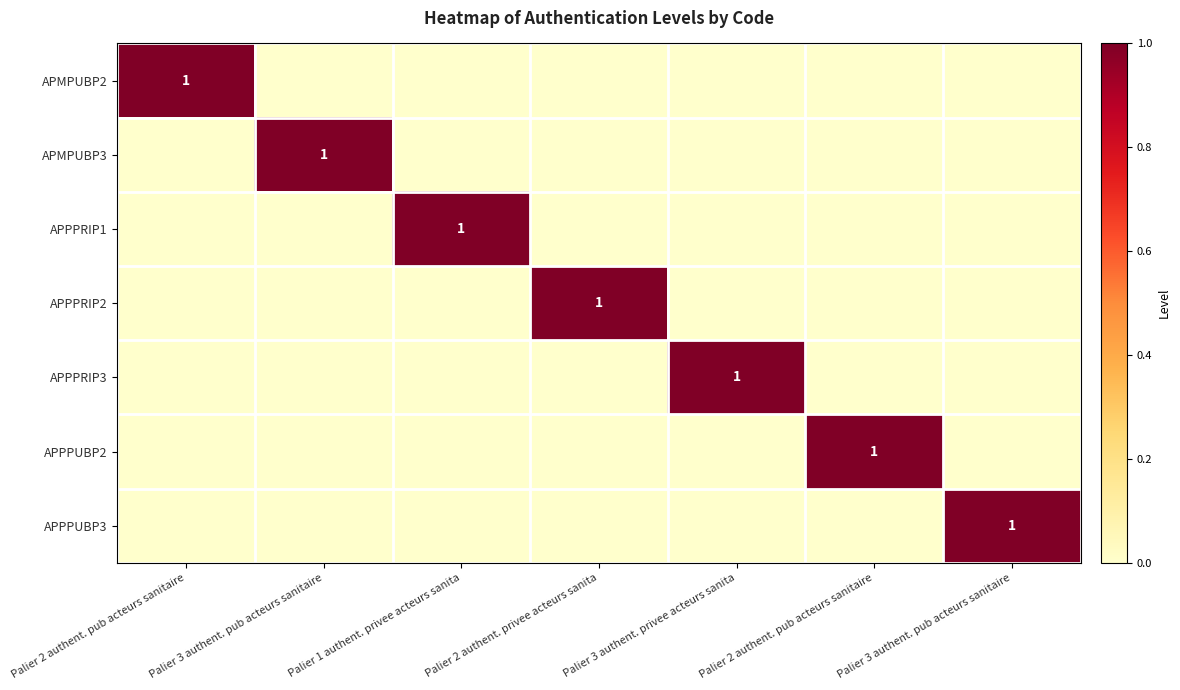

At which label is APPPRIP3 closest to 0?

Palier 2 authent. pub acteurs sanitaire